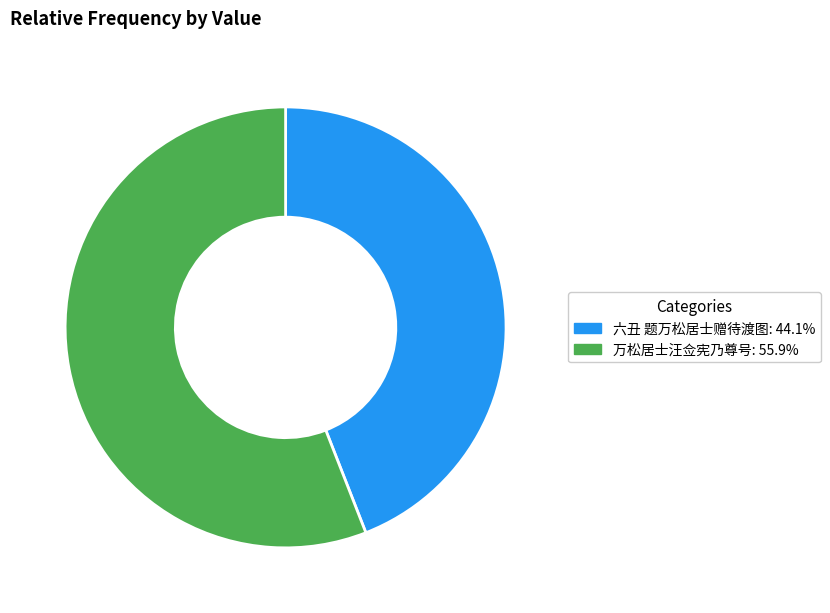

What is the majority slice?

万松居士汪佥宪乃尊号